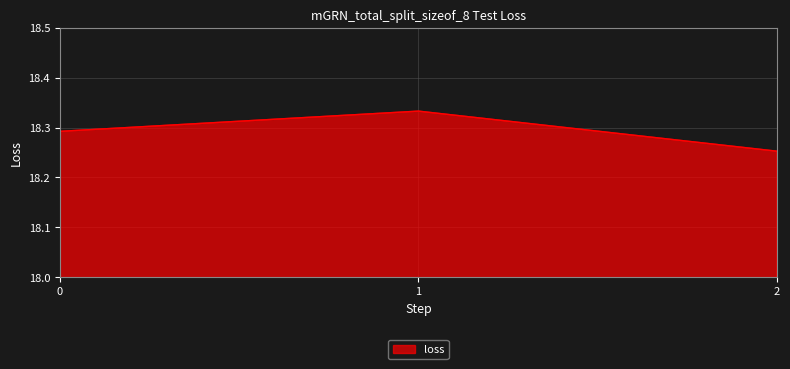

Count the values in the range 18 to 19.

3